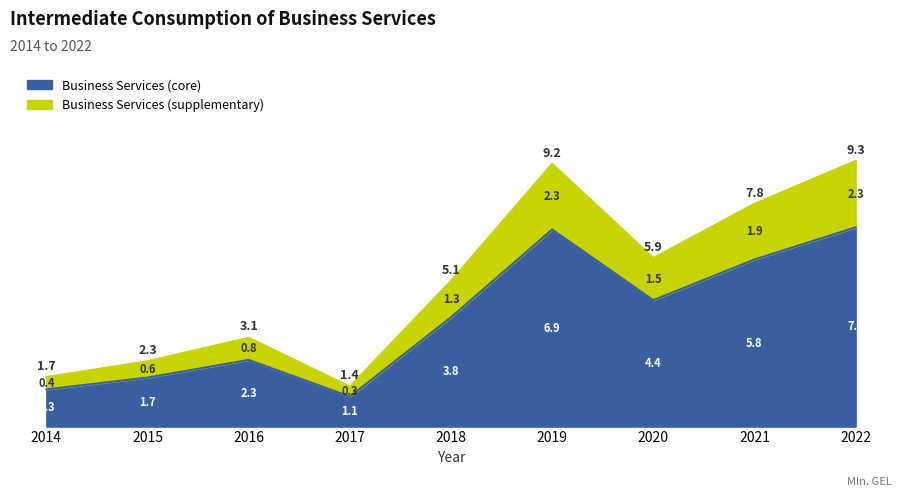

Rank the categories by value from lowest to highest.

2017, 2014, 2015, 2016, 2018, 2020, 2021, 2019, 2022